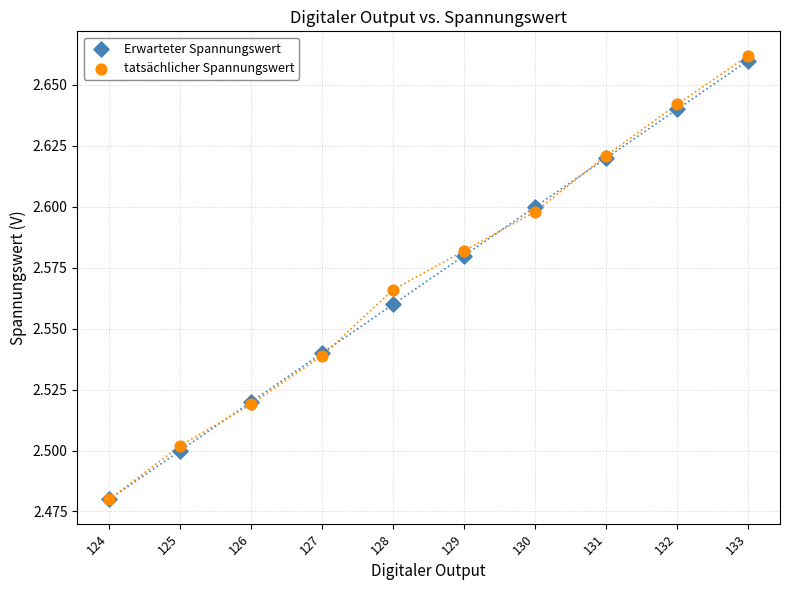

Which series has the widest spread of Y values?

tatsächlicher Spannungswert